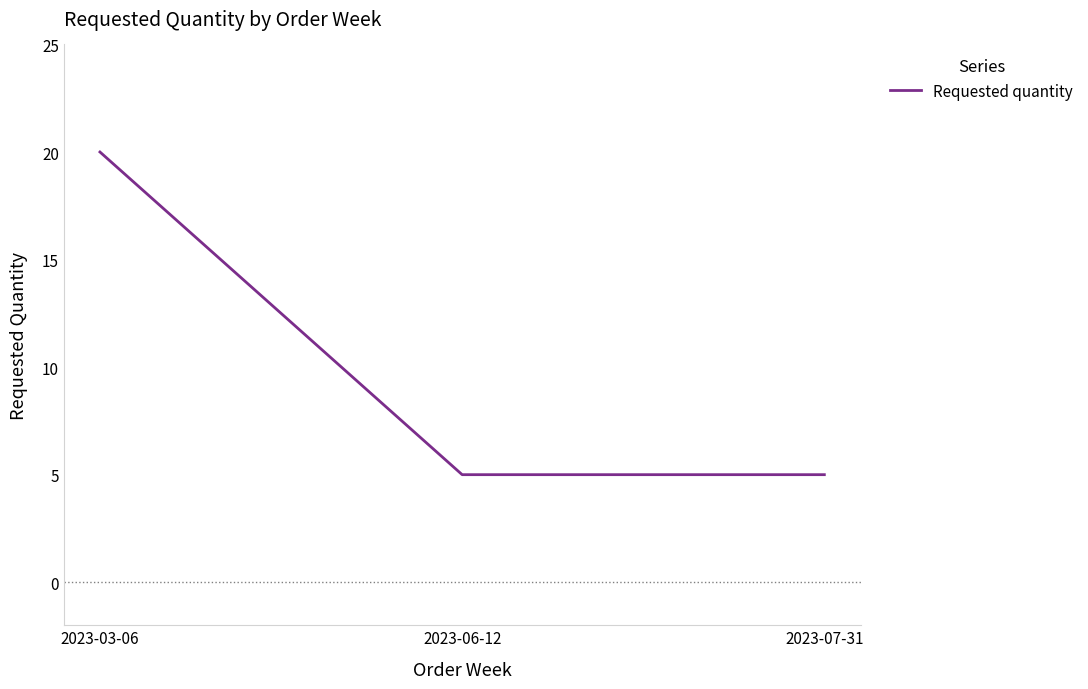

The value at 2023-06-12 is 9. True or false?

False